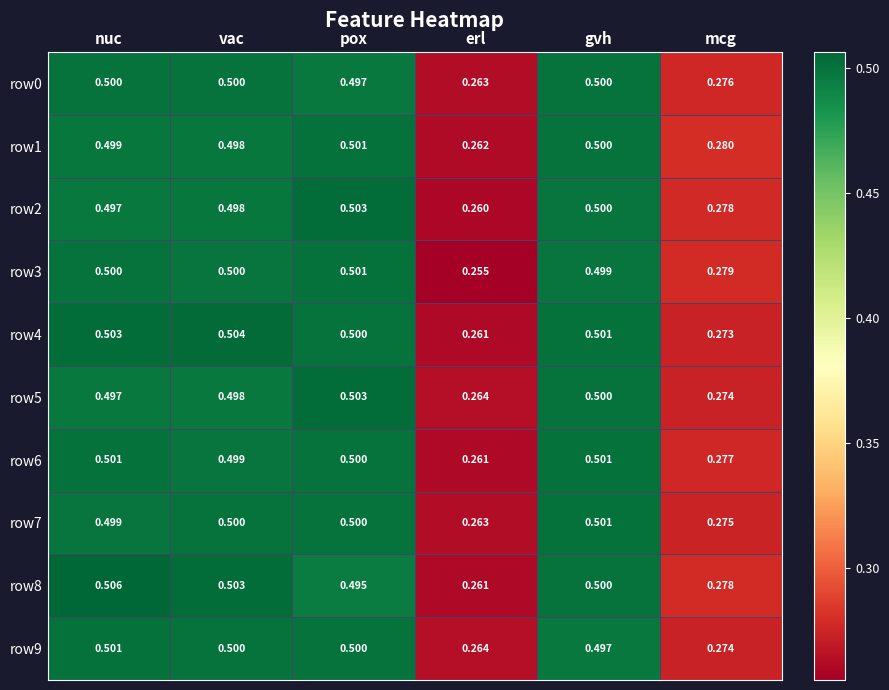

Which series has the widest spread of values?

row3